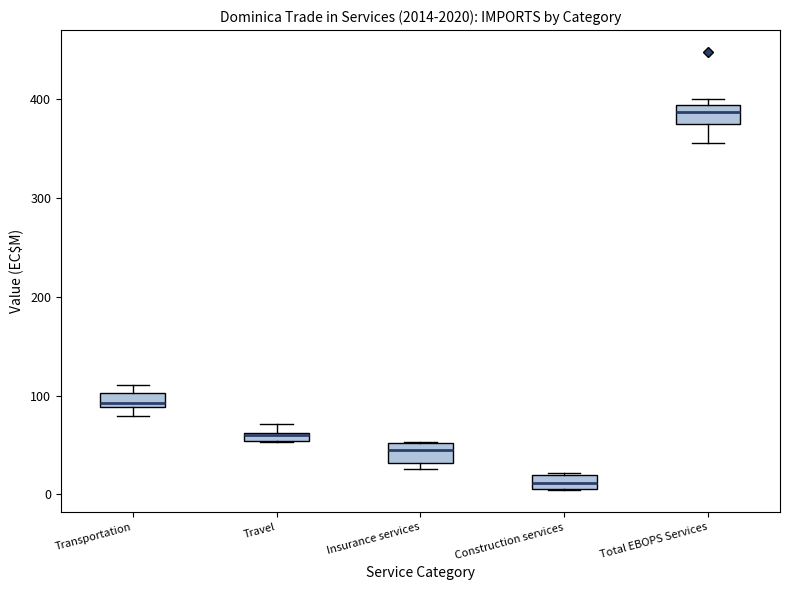

Where is the lower edge of the box for Construction services on the y-axis? The values are not printed on the chart, so give them approximately, as read against the axis.

10